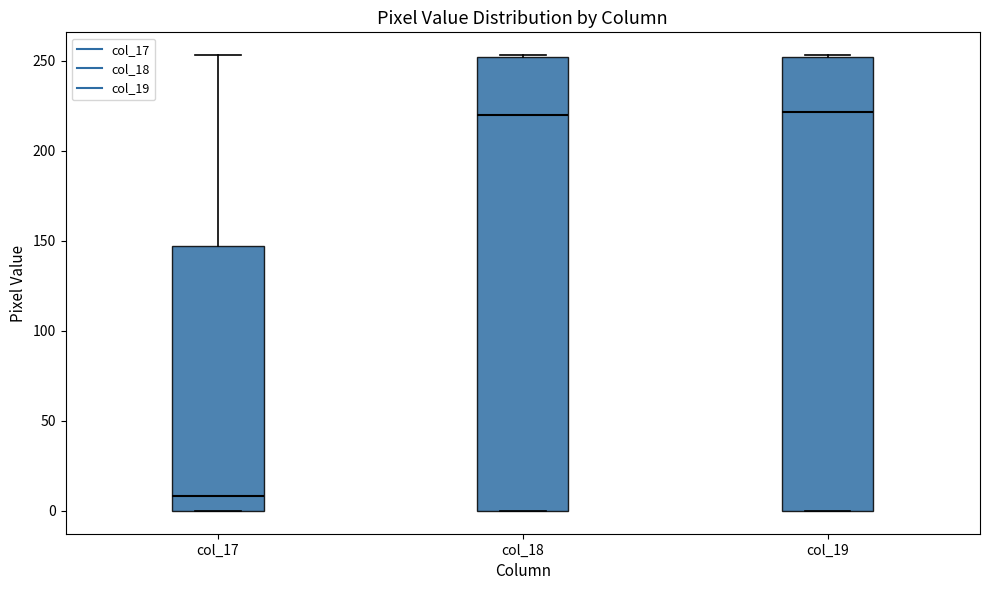

Where does the median line of the box for col_18 sit on the y-axis? The values are not printed on the chart, so give them approximately, as read against the axis.

220